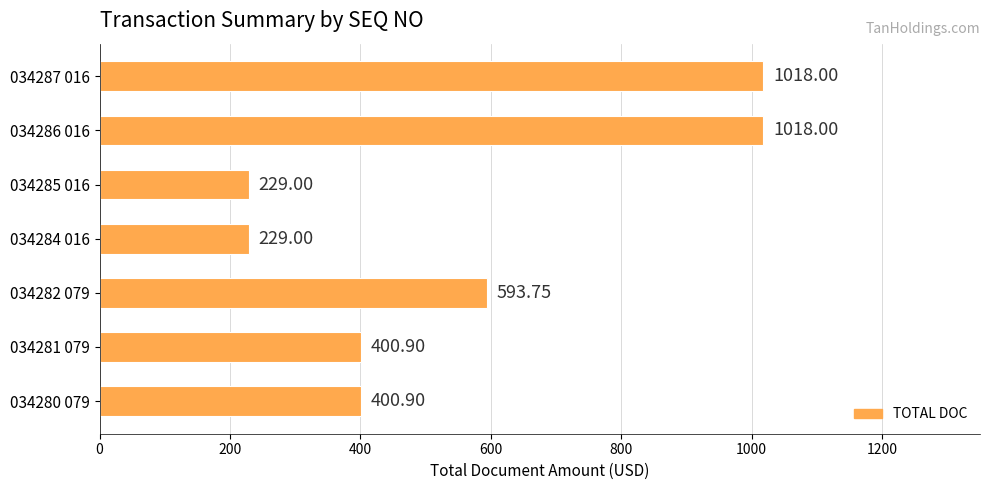

Approximately how many times larger is the value at 034280 079 compared to 034281 079?

1.0